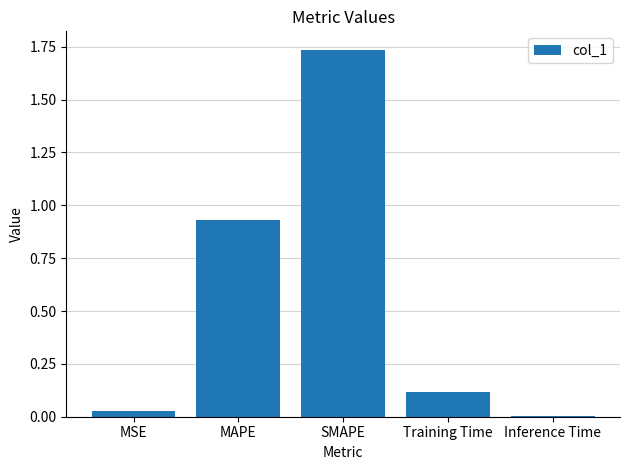

The chart shows a value of 0.0 at Inference Time. True or false?

True